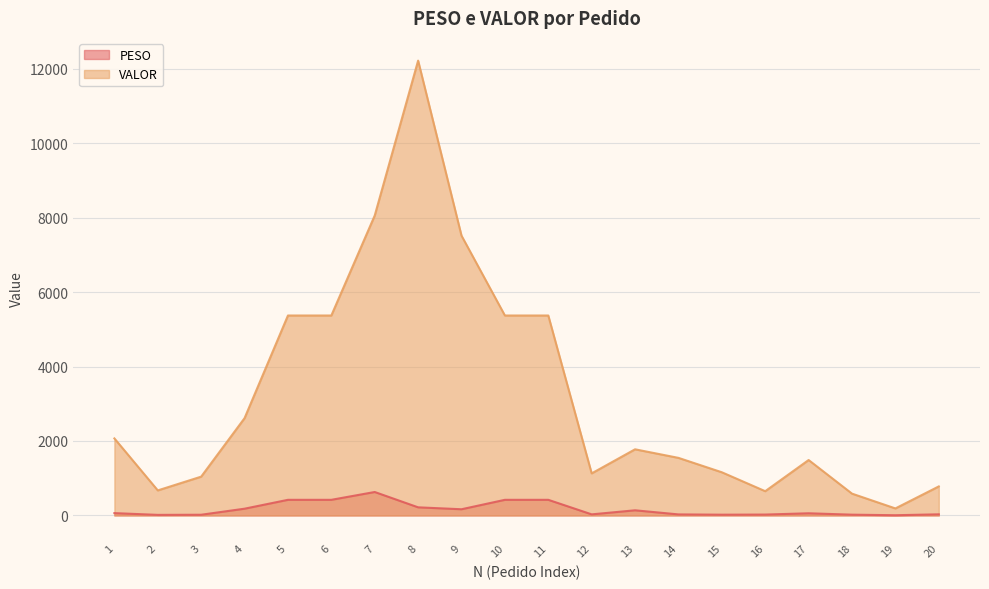

How many interior local valleys does the PESO series have?

5